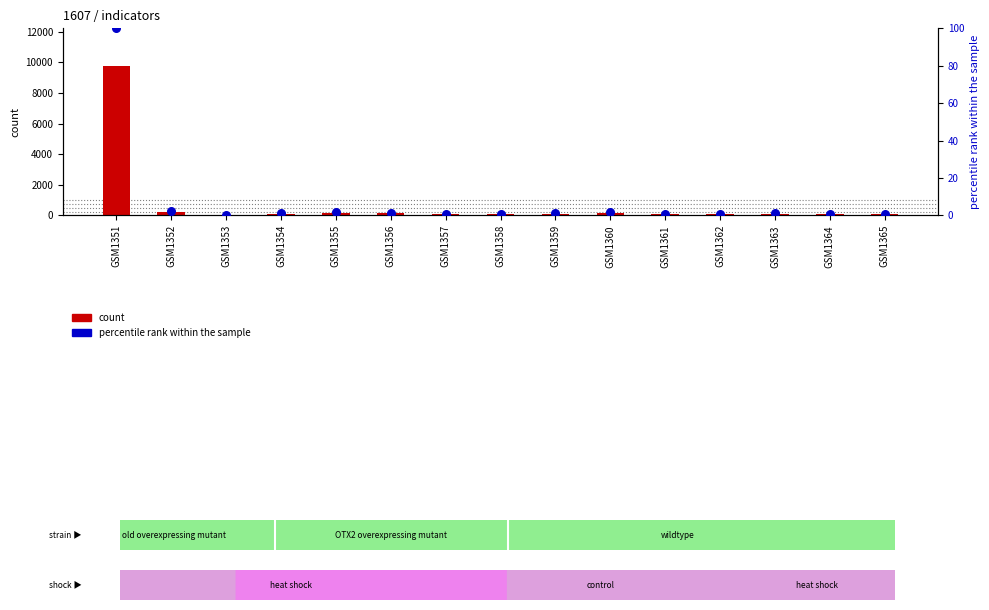

What is the total value across all series at GSM1364?

94.0